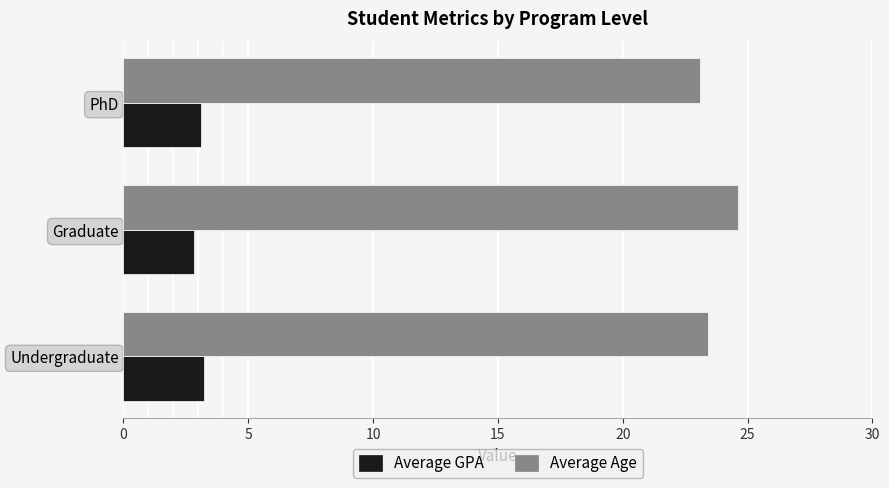

What is the average value of the Average GPA series?

3.1